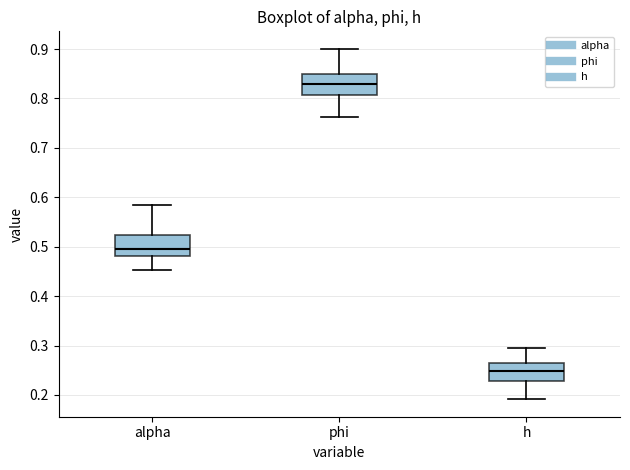

Which box's median line is the lowest?

h